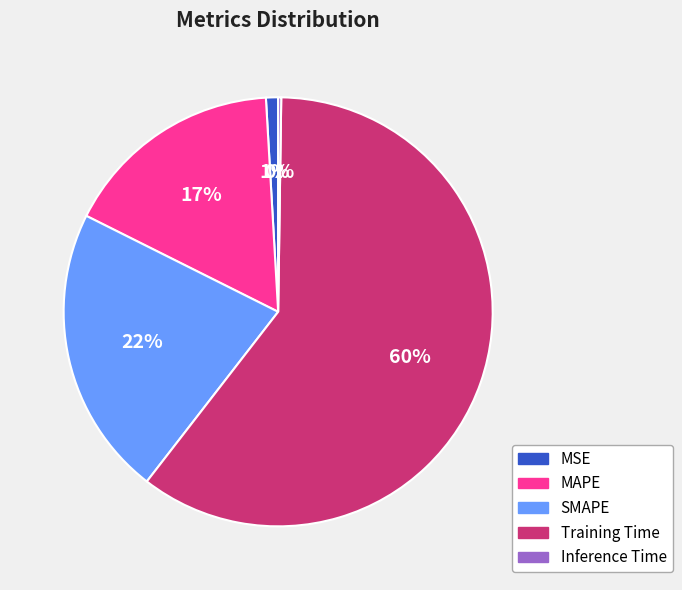

Is it true that Training Time is 53% of the pie?

False